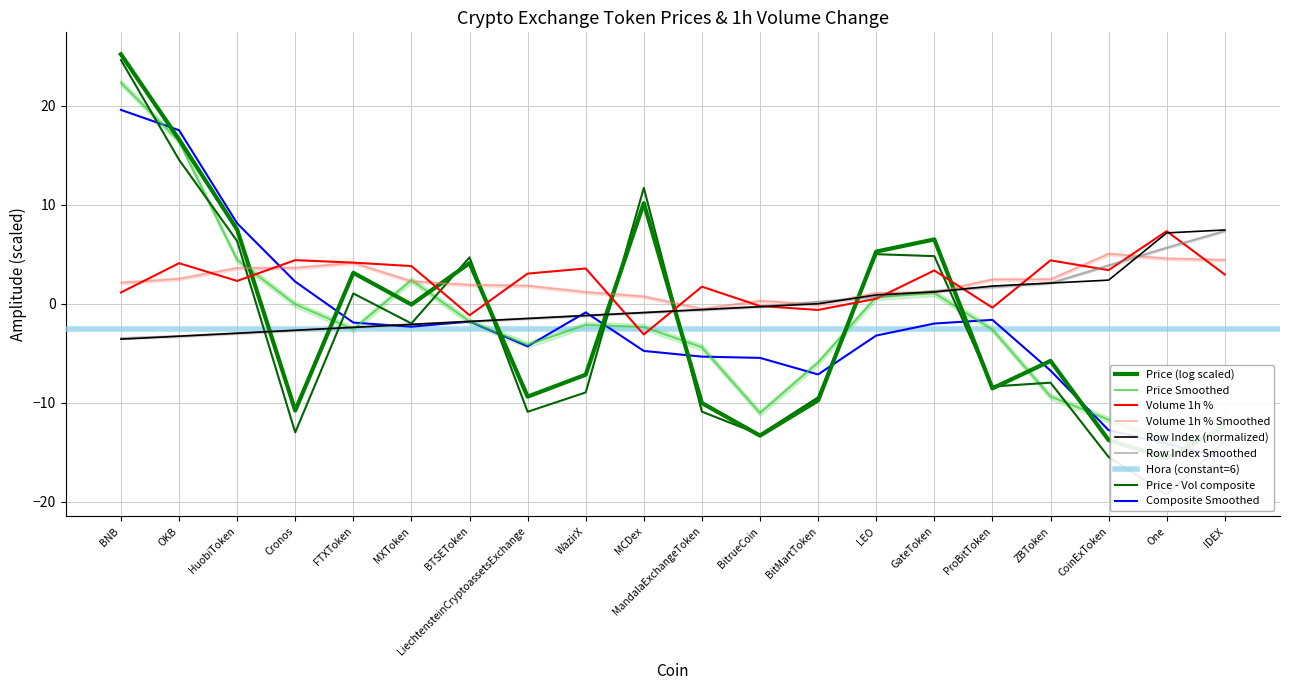

Rank the series at BNB from highest to lowest value.

Volume_1h_pct, col_0